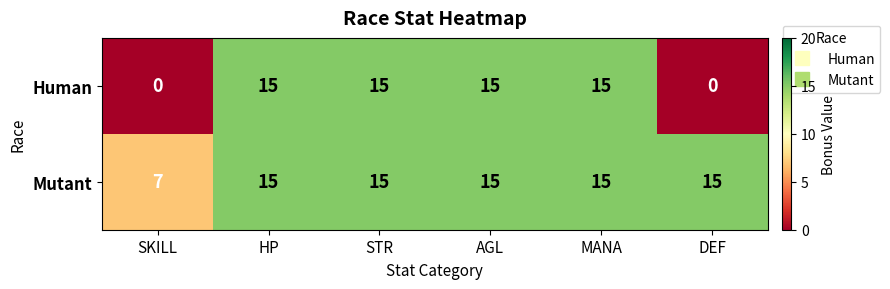

Reading left to right, extract all data points from this chart.

Human: 0	15	15	15	15	0
Mutant: 7	15	15	15	15	15